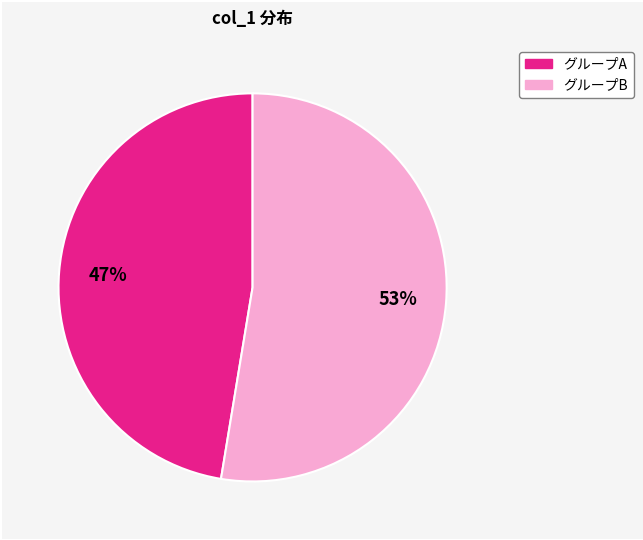

To the nearest percent, what is the average slice percentage?

50%